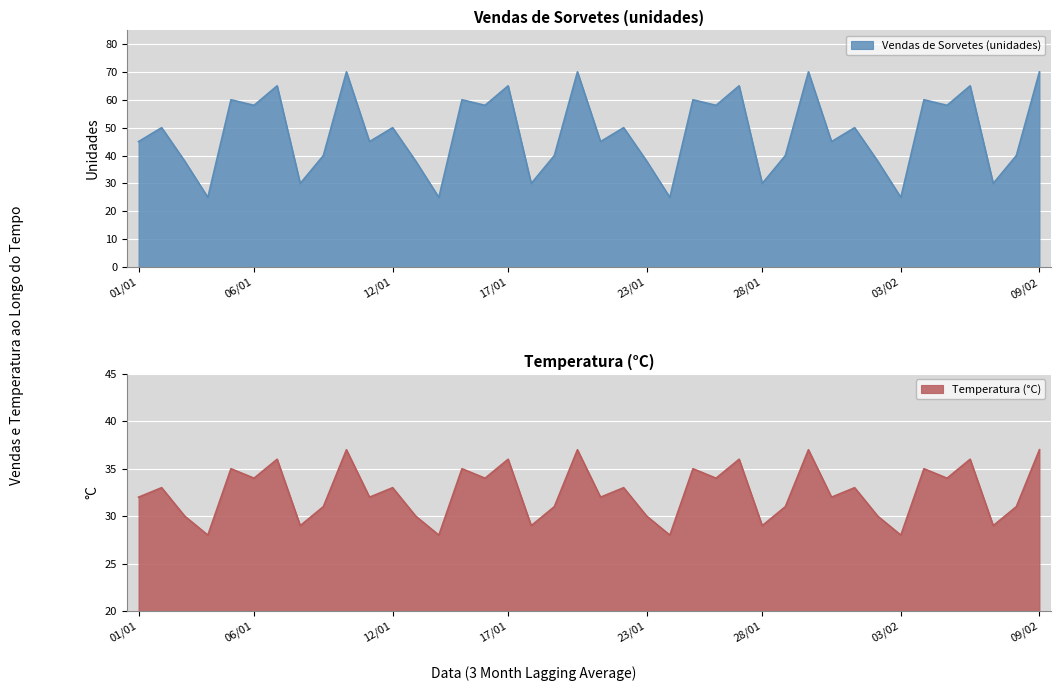

Is it true that Temperatura (°C) equals 8 at 23/01?

False